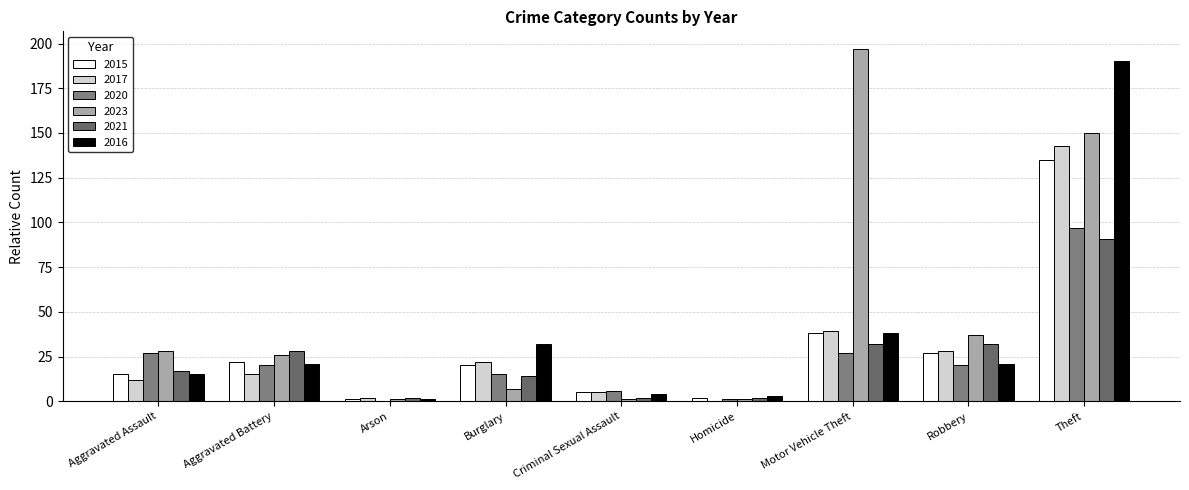

Rank the categories by 2021 value from lowest to highest.

Arson, Criminal Sexual Assault, Homicide, Burglary, Aggravated Assault, Aggravated Battery, Motor Vehicle Theft, Robbery, Theft